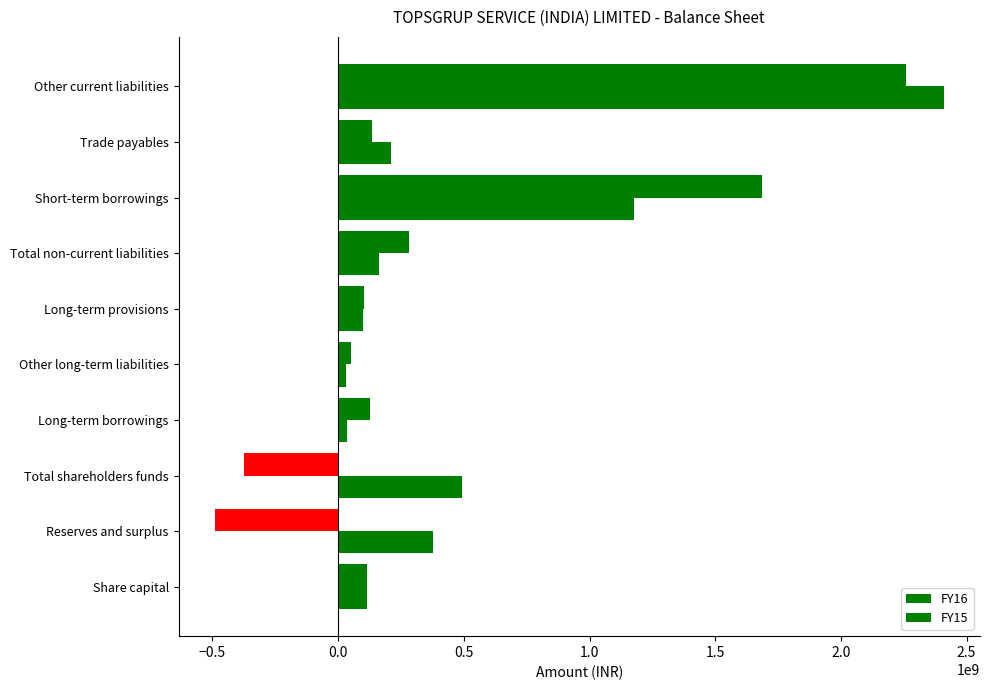

What is the difference between the maximum and minimum values in the FY15 series?

2378891000